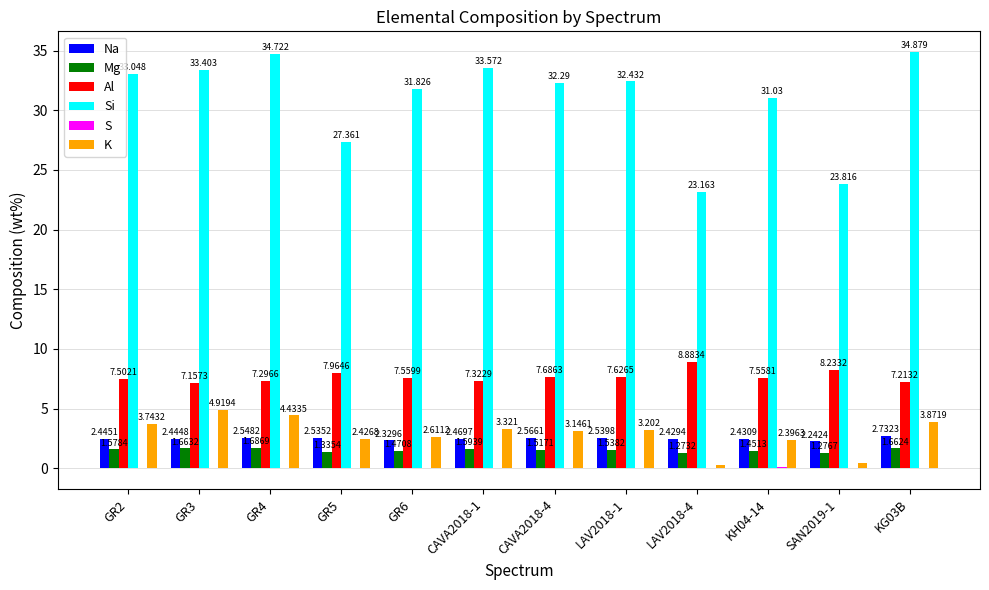

Is it true that Mg equals 2.2 at CAVA2018-1?

False